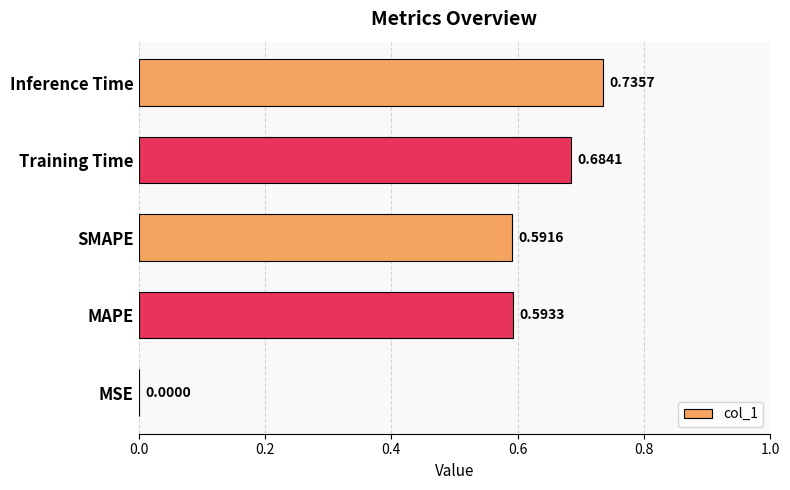

What is the sum of the values at MAPE and SMAPE?

1.2